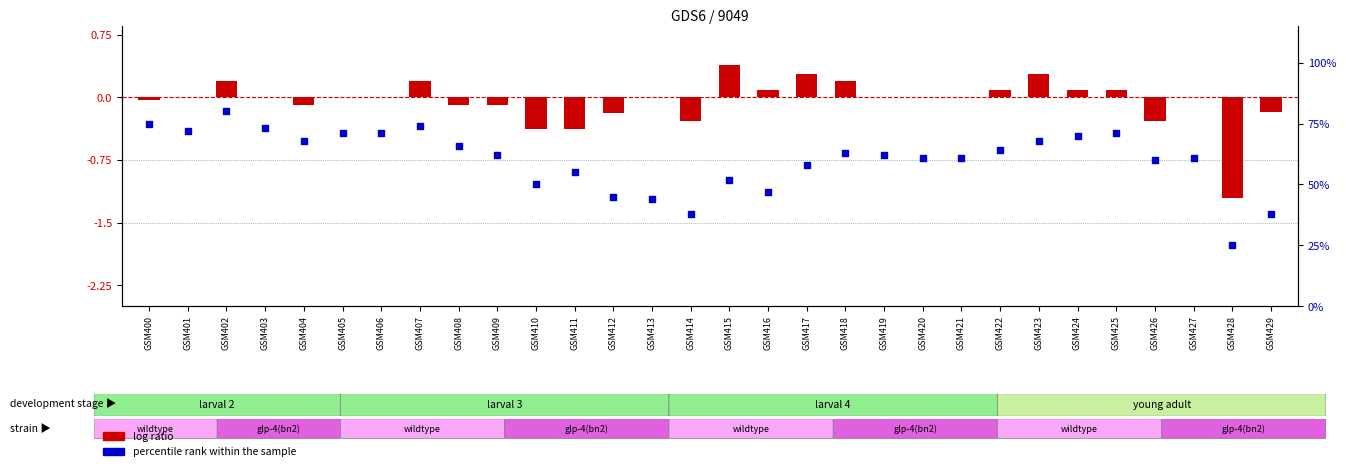

What is the total value across all series at GSM406?

71.0